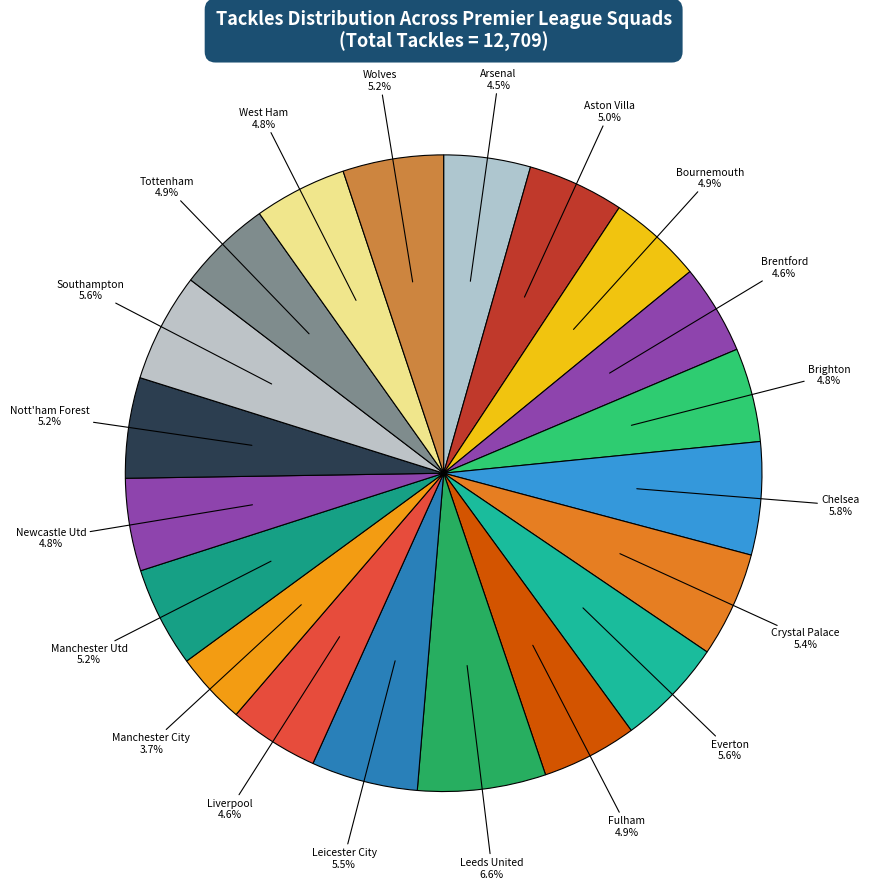

True or false: Chelsea accounts for 6% of the total.

True